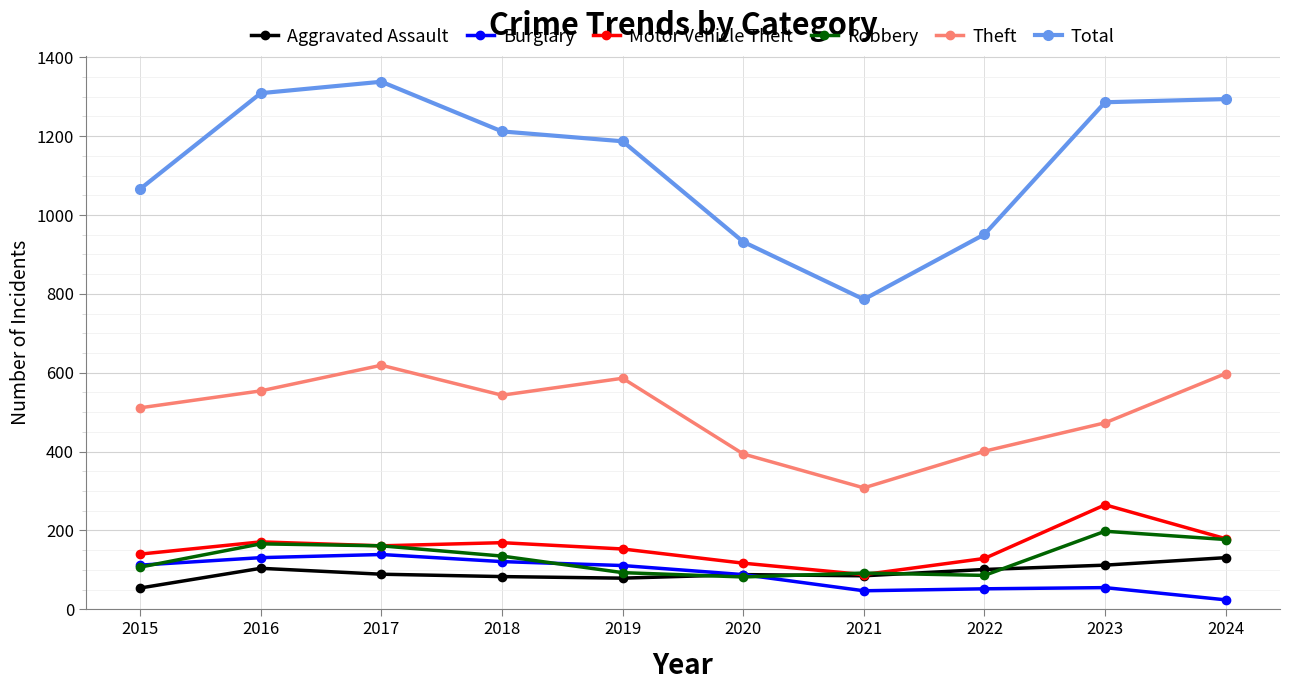

True or false: Theft has more than 2 interior local peaks.

False